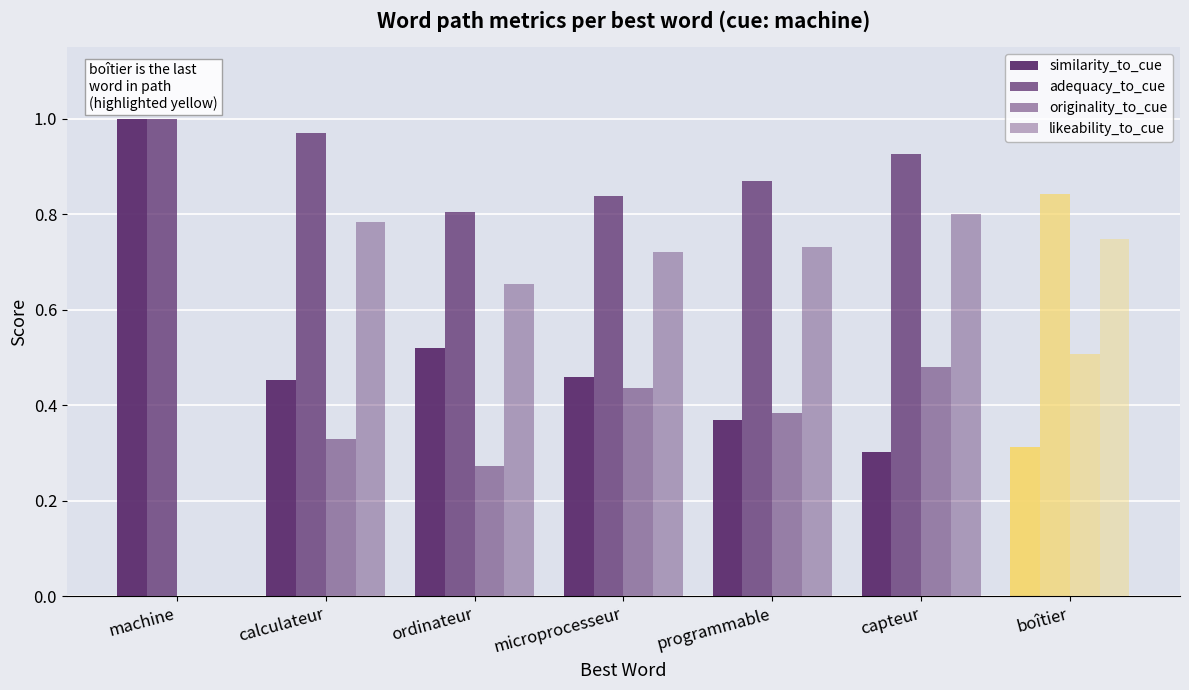

Reading left to right, what are all the values shown in this chart?

similarity_to_cue: machine=1.0	calculateur=0.5	ordinateur=0.5	microprocesseur=0.5	programmable=0.4	capteur=0.3	boîtier=0.3
adequacy_to_cue: machine=1.0	calculateur=1.0	ordinateur=0.8	microprocesseur=0.8	programmable=0.9	capteur=0.9	boîtier=0.8
originality_to_cue: machine=0.0	calculateur=0.3	ordinateur=0.3	microprocesseur=0.4	programmable=0.4	capteur=0.5	boîtier=0.5
likeability_to_cue: machine=0.0	calculateur=0.8	ordinateur=0.7	microprocesseur=0.7	programmable=0.7	capteur=0.8	boîtier=0.7